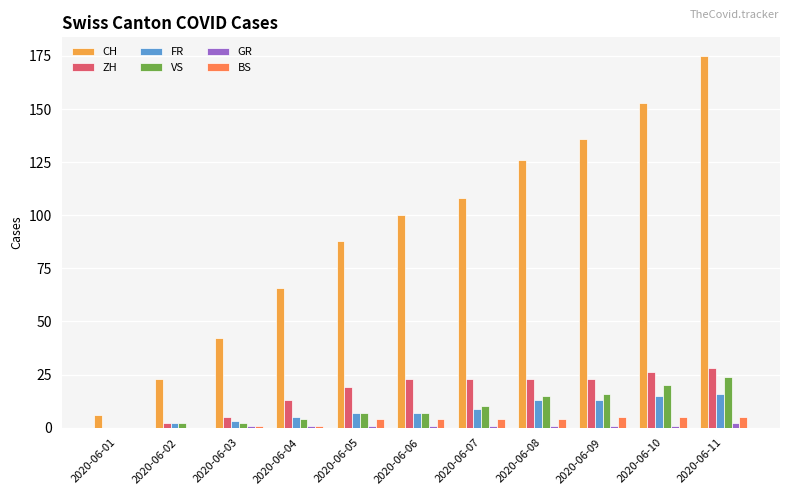

Which series has the largest total across all categories?

CH